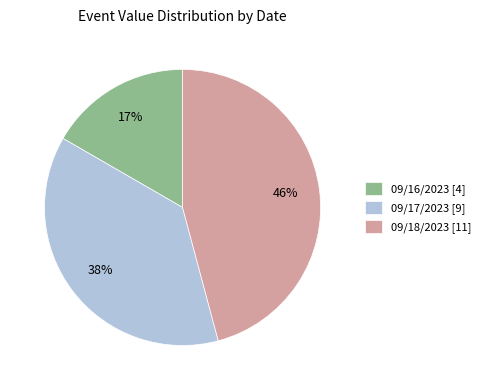

How many segments does this pie chart have?

3